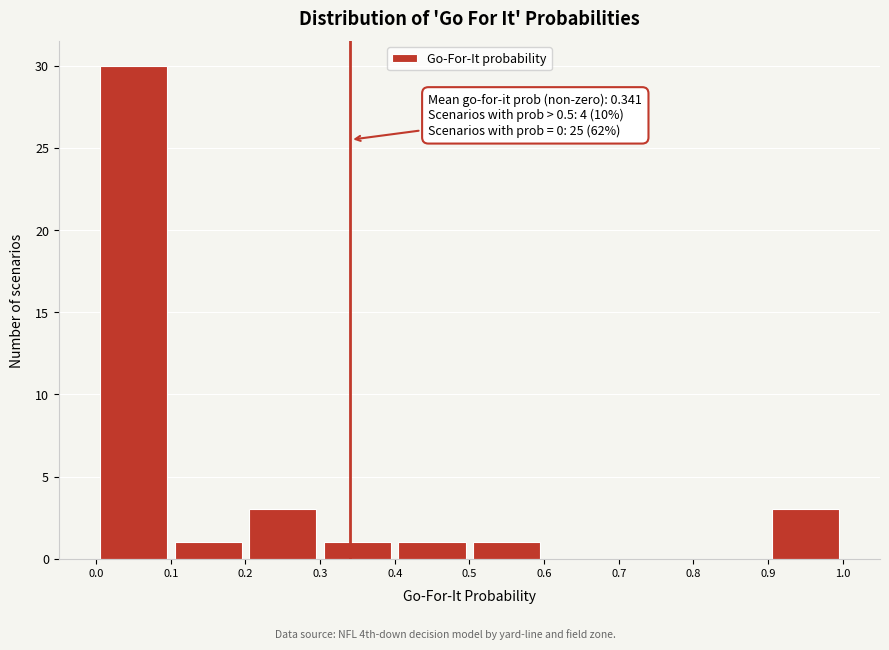

Over which range of the x-axis is the bar tallest?

0.0 to 0.1